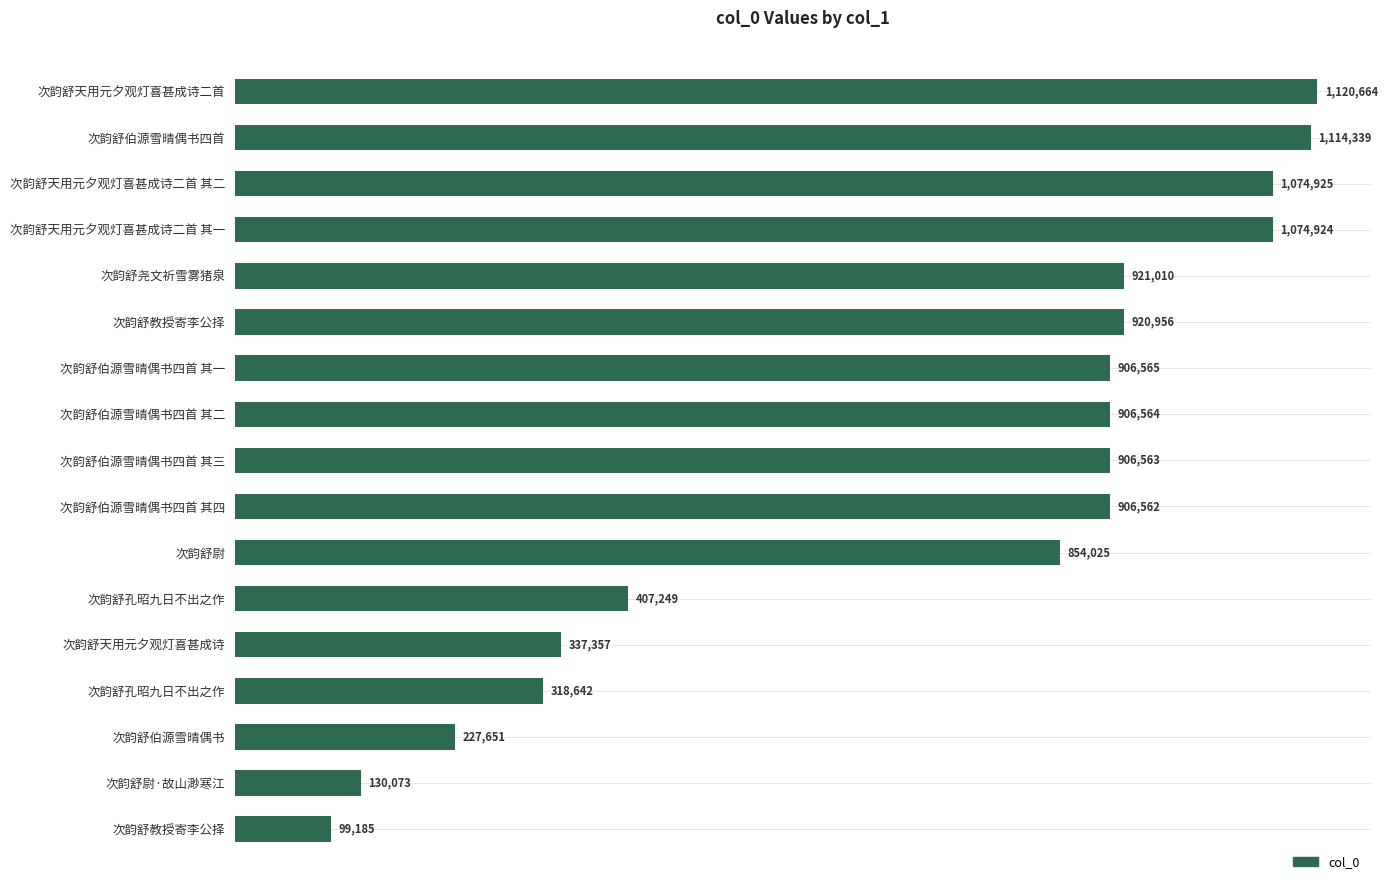

Are the bars horizontal?

Yes